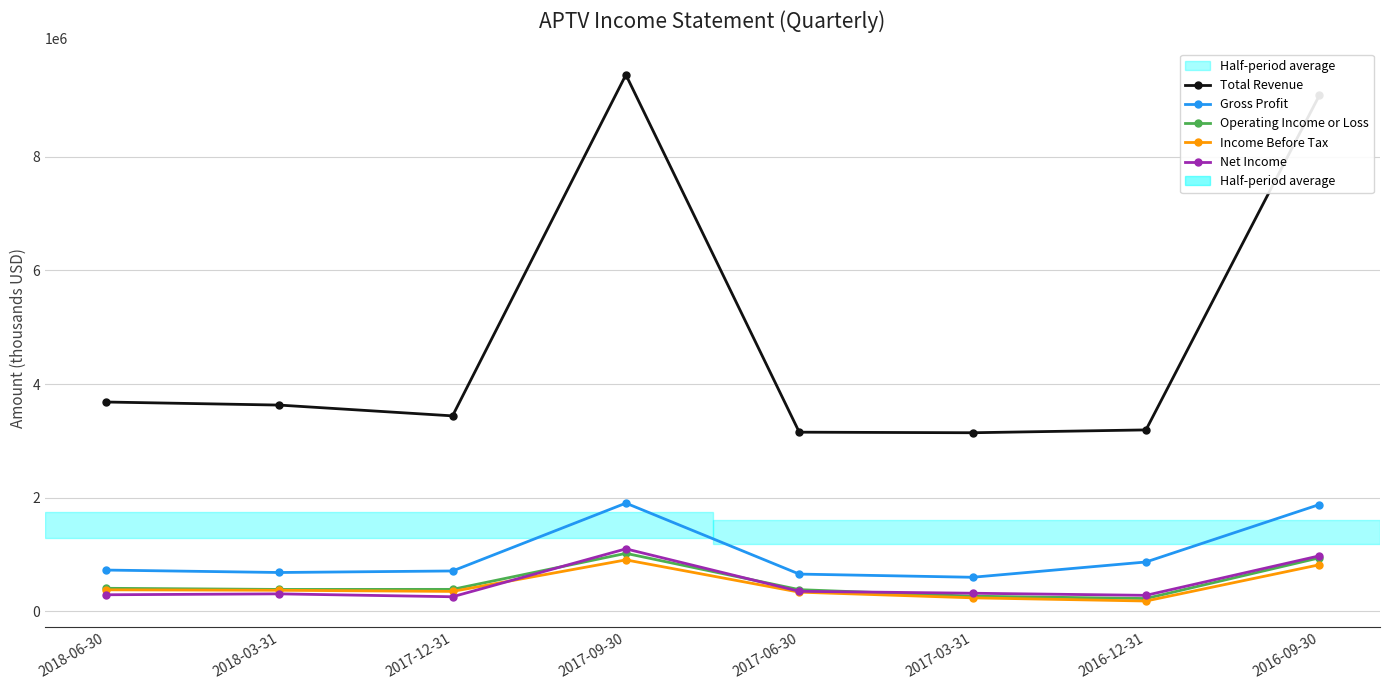

Which label corresponds to the largest value in the chart?

2017-09-30